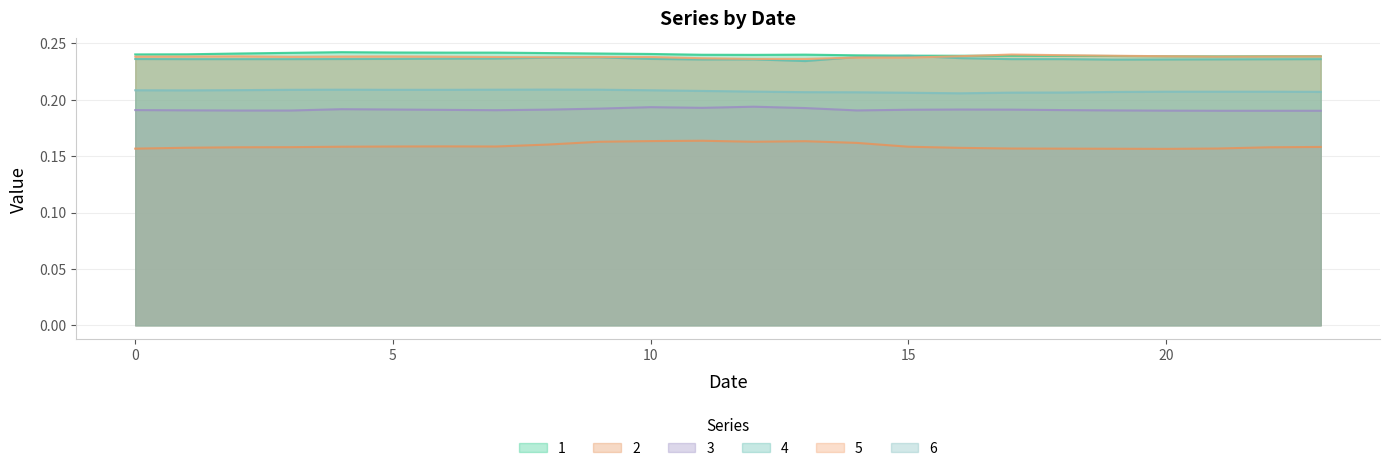

What is the sum of all 4 values?

5.7